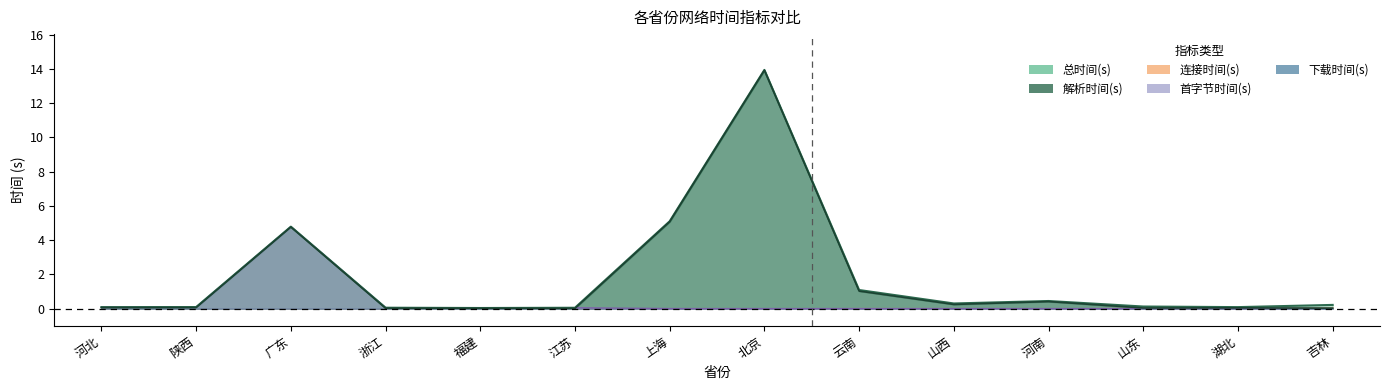

What is the value of the 总时间(s) point at the 3rd from the left?

4.8